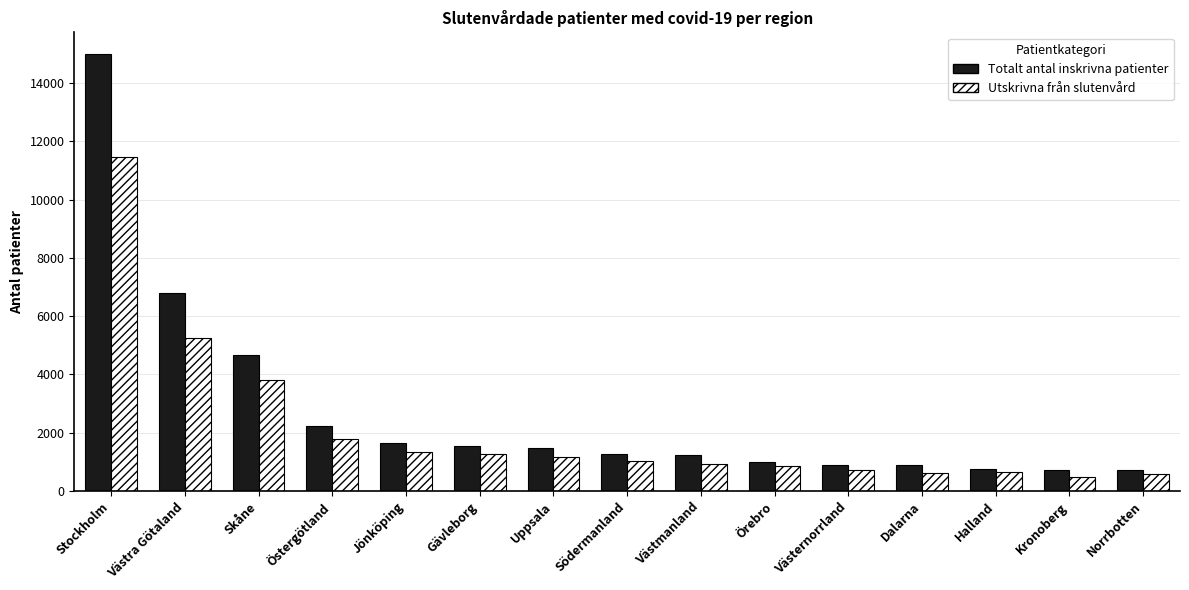

Where is Totalt antal inskrivna patienter nearest to the value 7848?

Västra Götaland